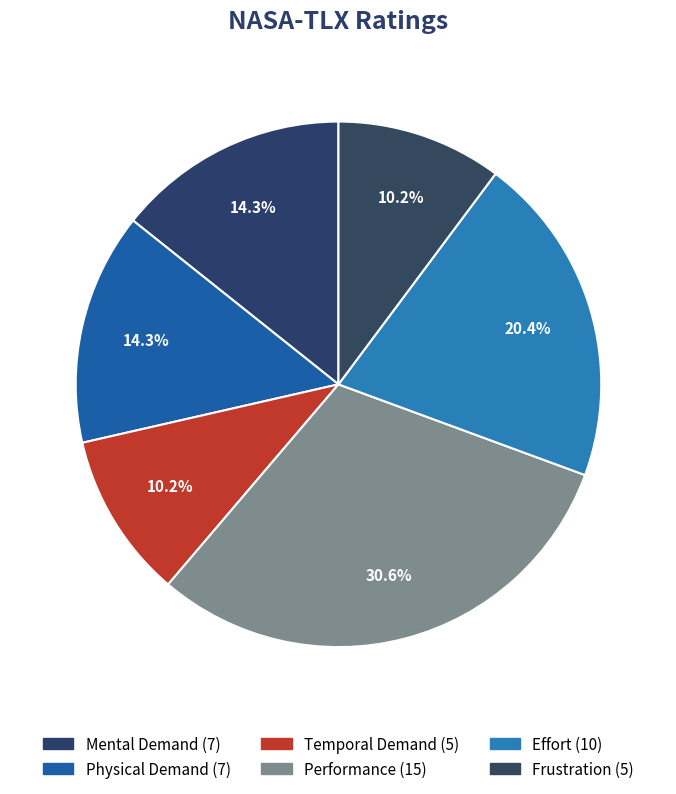

Count the number of slices in the pie.

6